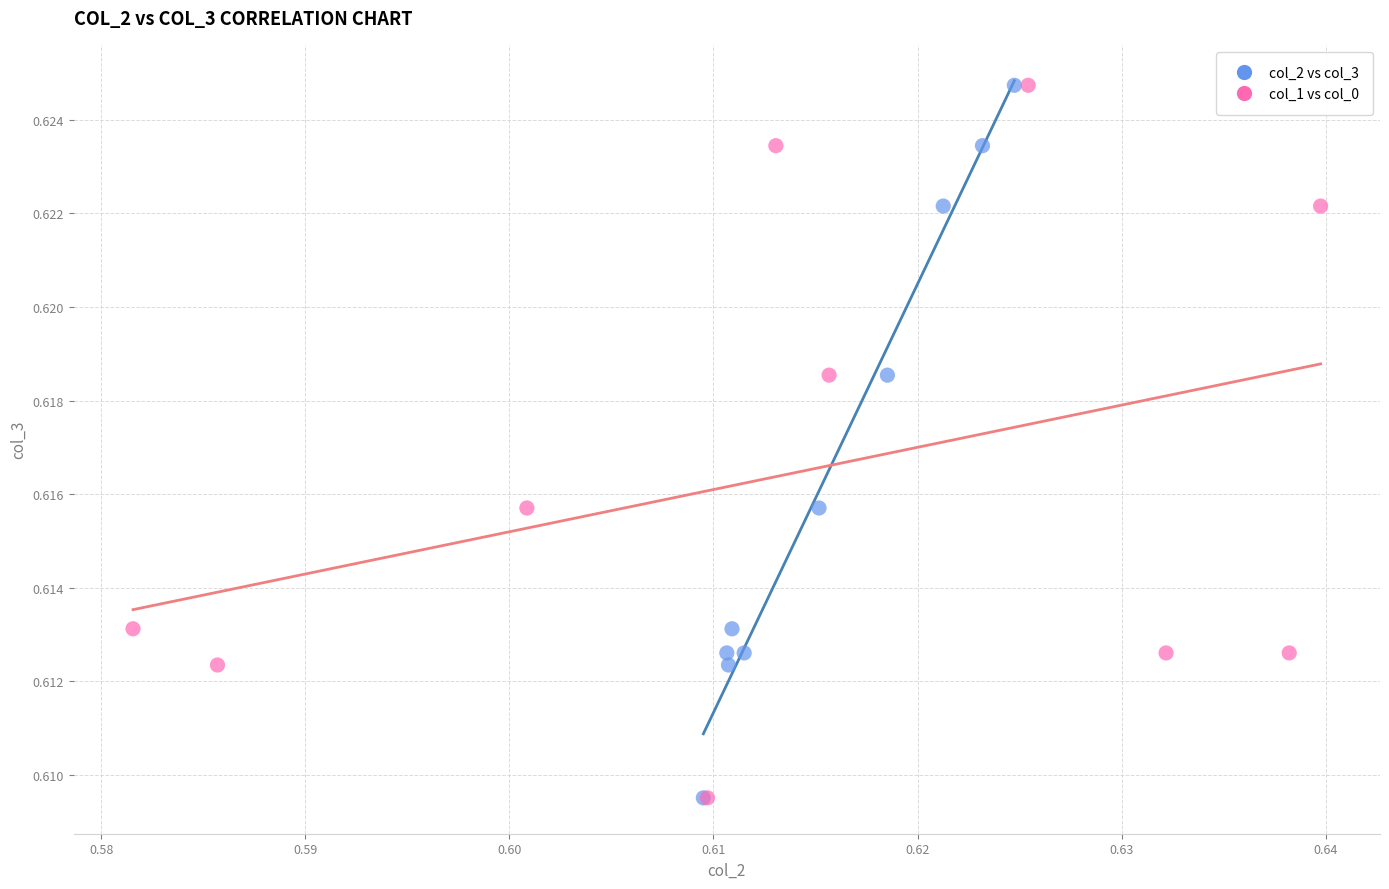

What are all the series names shown in the legend?

col_2 vs col_3, col_1 vs col_0